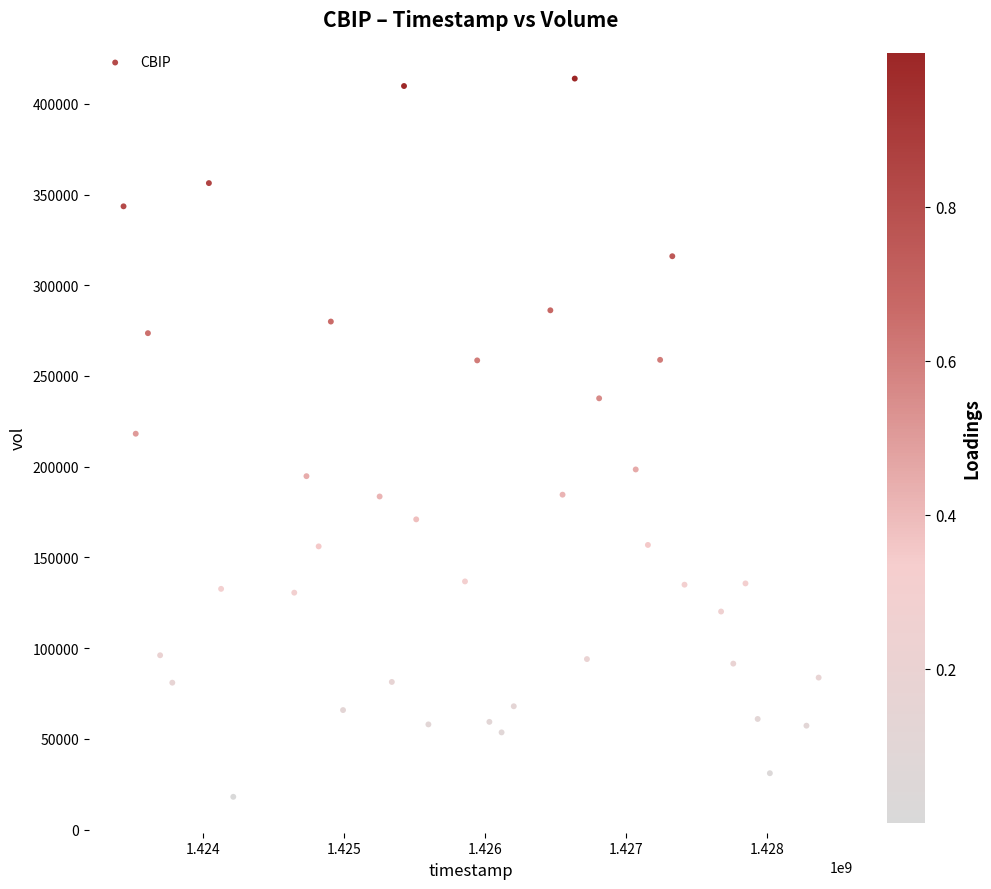

What is the range of Y values (max minus min)?

395800